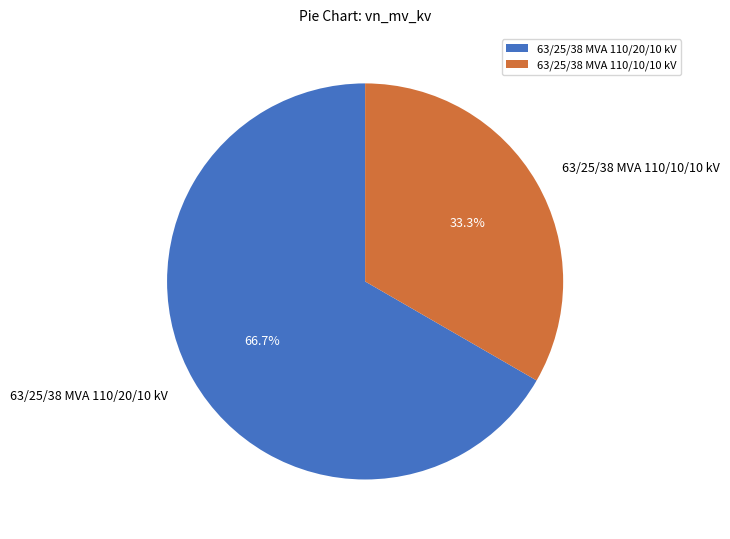

Does 63/25/38 MVA 110/20/10 kV represent more than half of the total?

Yes